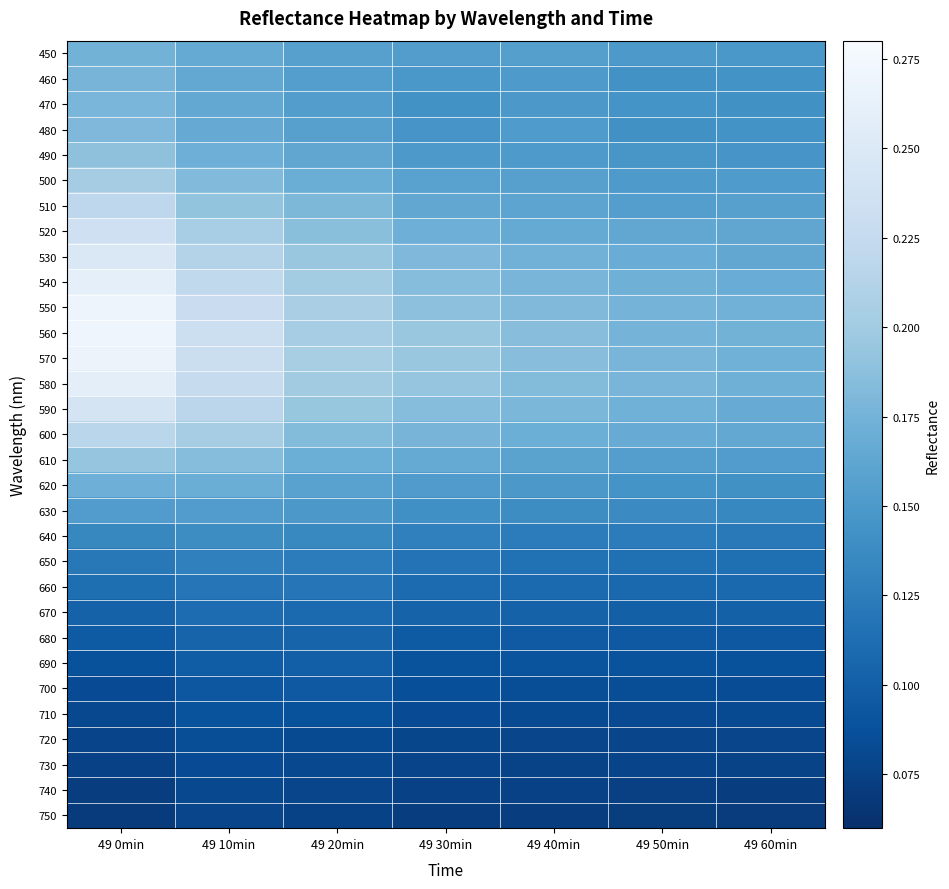

What is the minimum value shown in the chart?

0.1